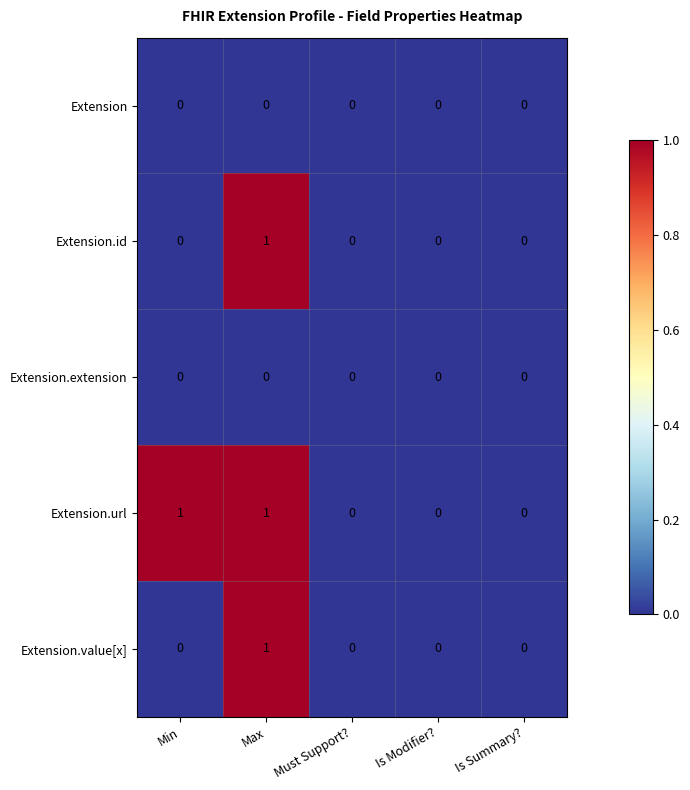

How many categories are shown in the chart?

5